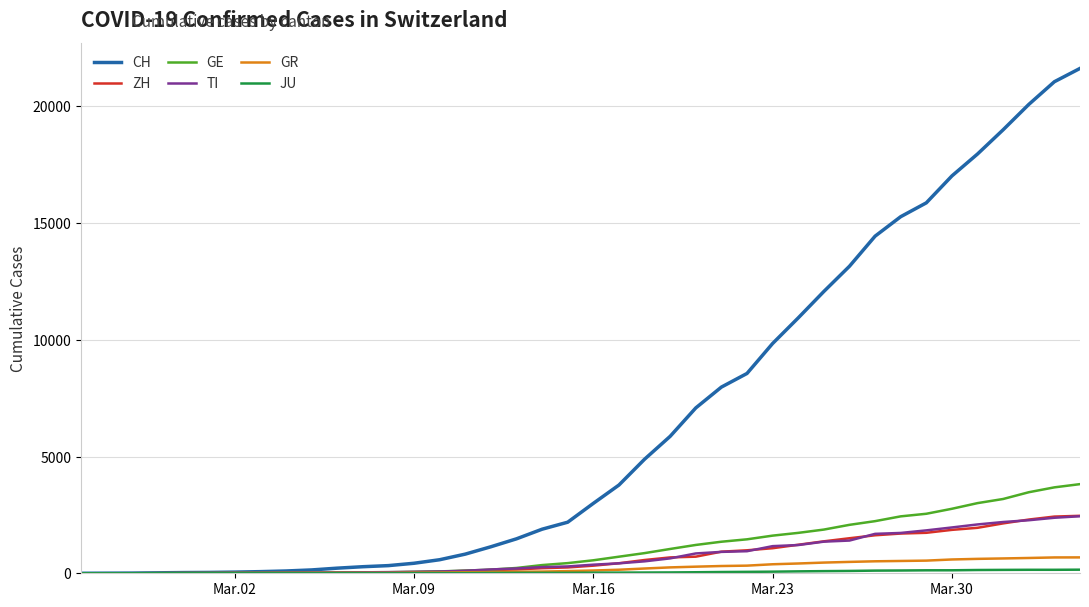

What is the maximum value shown in the chart?

21617